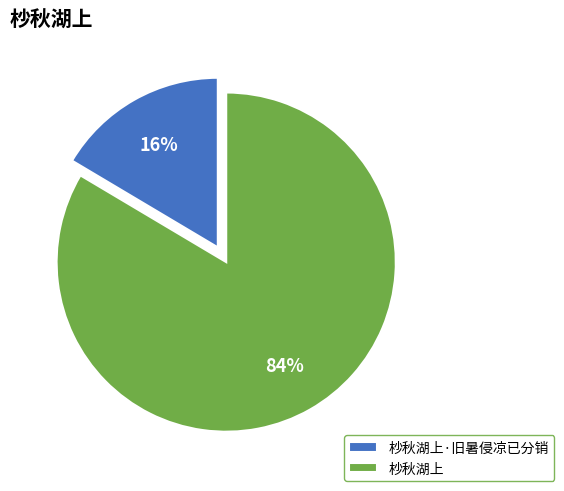

Is it true that 杪秋湖上 is 94% of the pie?

False